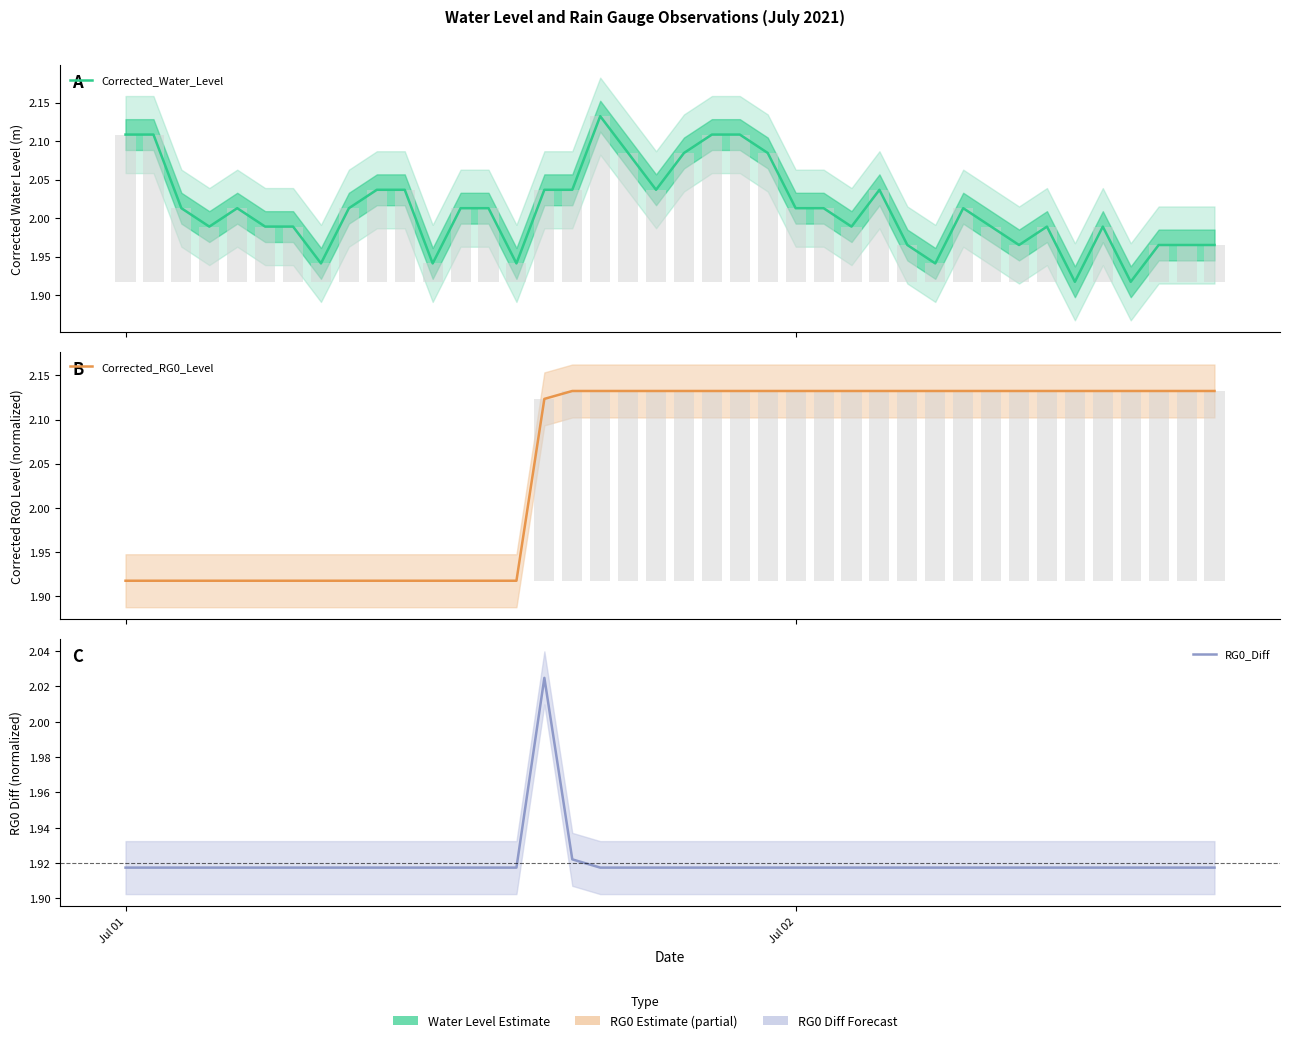

What are all the series names shown in the legend?

Corrected_Water_Level, Corrected_RG0_Level, RG0_Diff